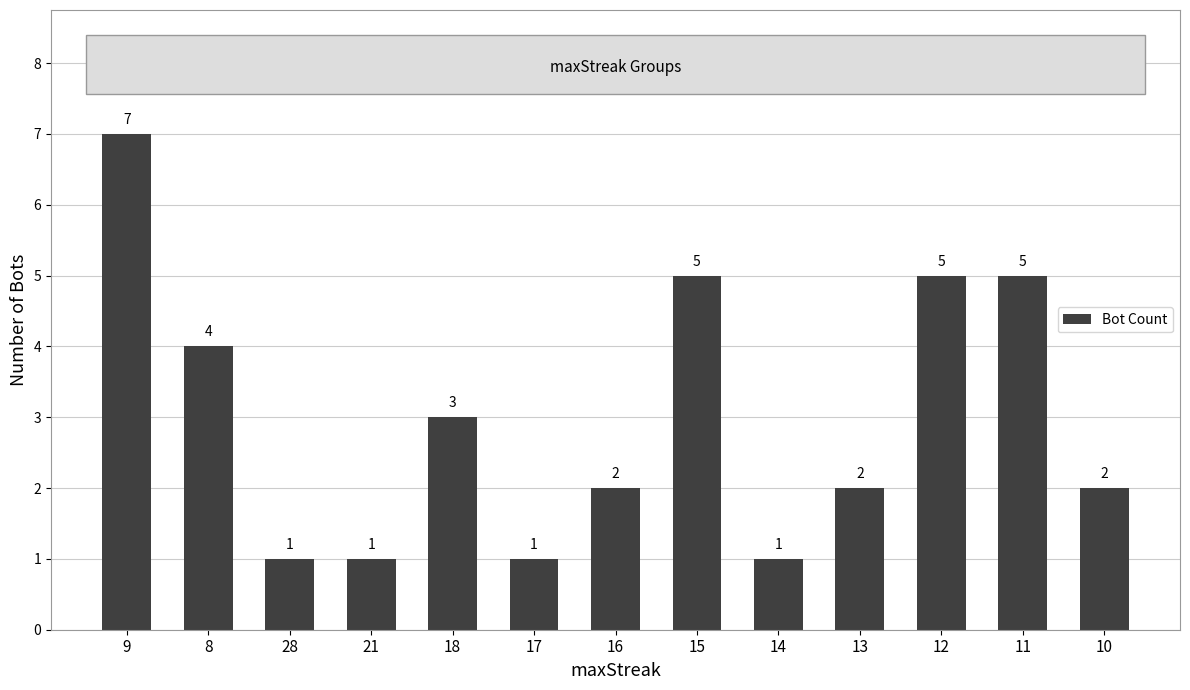

The value at 28 is 1. True or false?

True